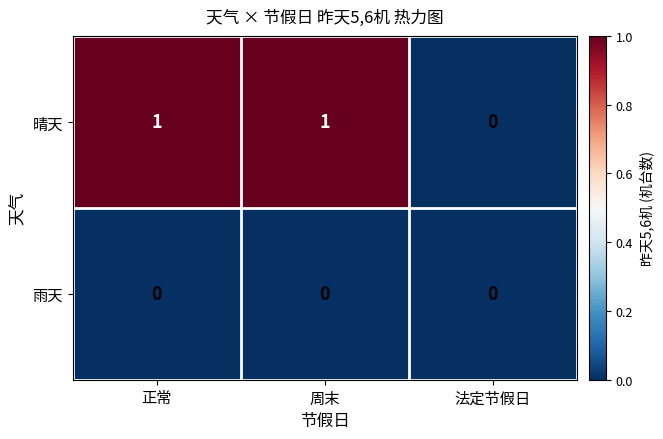

List the series in order of their overall mean, highest first.

晴天, 雨天